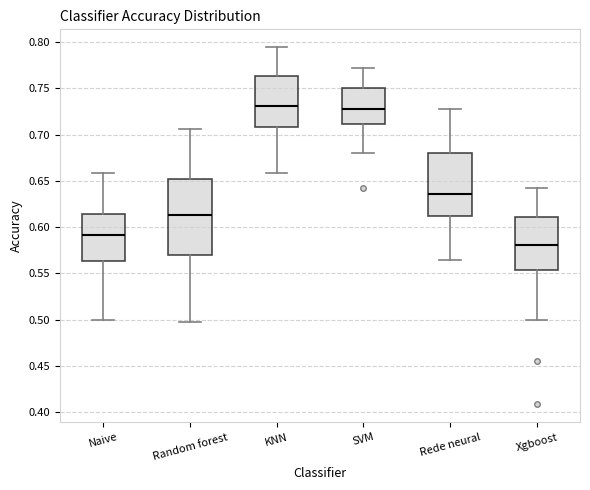

Reading left to right, transcribe this box plot: for each box, give where its median line is, the range the box spans, and where its two whiskers end, as read against the y-axis. The values are not printed on the chart, so give them approximately, as read against the axis.

Naive: median 0.590, box 0.565 to 0.615, whiskers 0.500 to 0.660
Random forest: median 0.615, box 0.570 to 0.650, whiskers 0.495 to 0.705
KNN: median 0.730, box 0.710 to 0.765, whiskers 0.660 to 0.795
SVM: median 0.730, box 0.710 to 0.750, whiskers 0.680 to 0.770
Rede neural: median 0.635, box 0.610 to 0.680, whiskers 0.565 to 0.730
Xgboost: median 0.580, box 0.555 to 0.610, whiskers 0.500 to 0.640